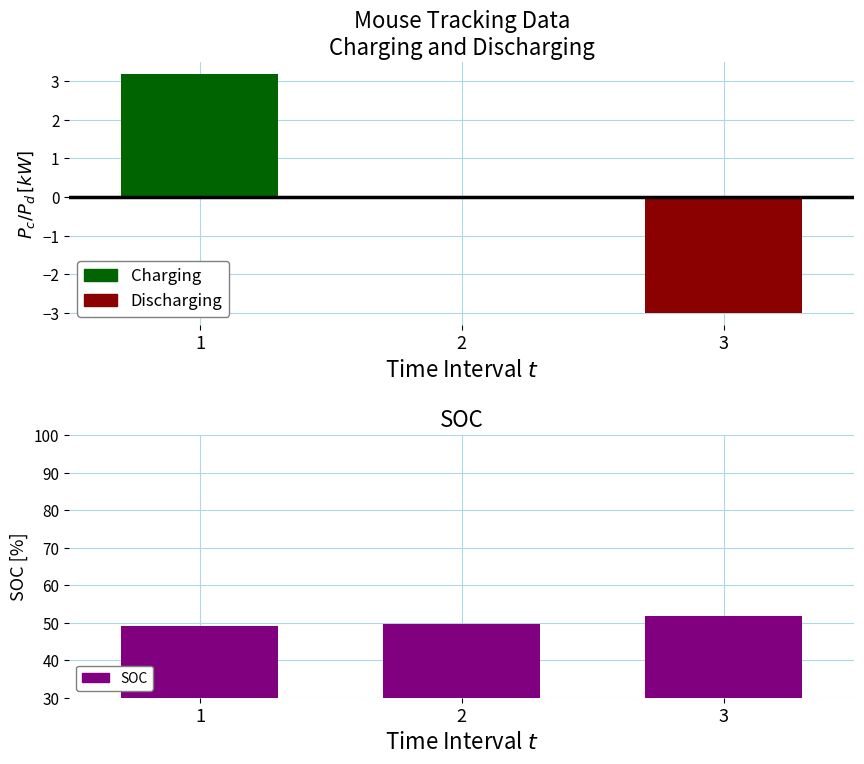

What is the approximate value at 2?

49.6